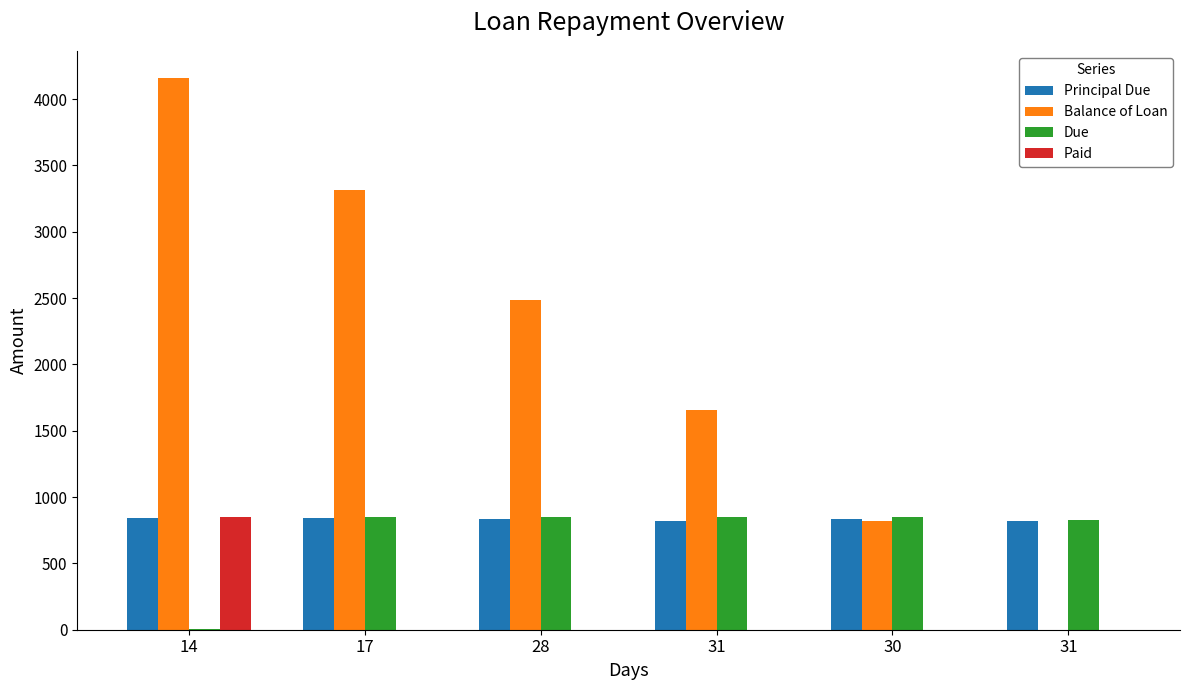

Does the chart contain stacked bars?

No